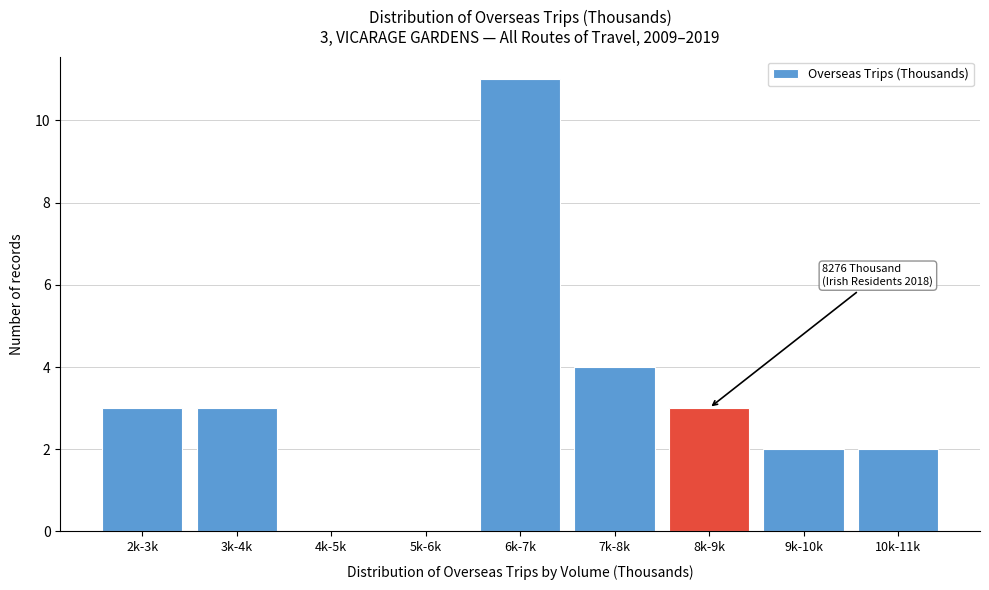

Reading left to right, what are all the values shown in this chart?

2k-3k=3	3k-4k=3	4k-5k=0	5k-6k=0	6k-7k=11	7k-8k=4	8k-9k=3	9k-10k=2	10k-11k=2